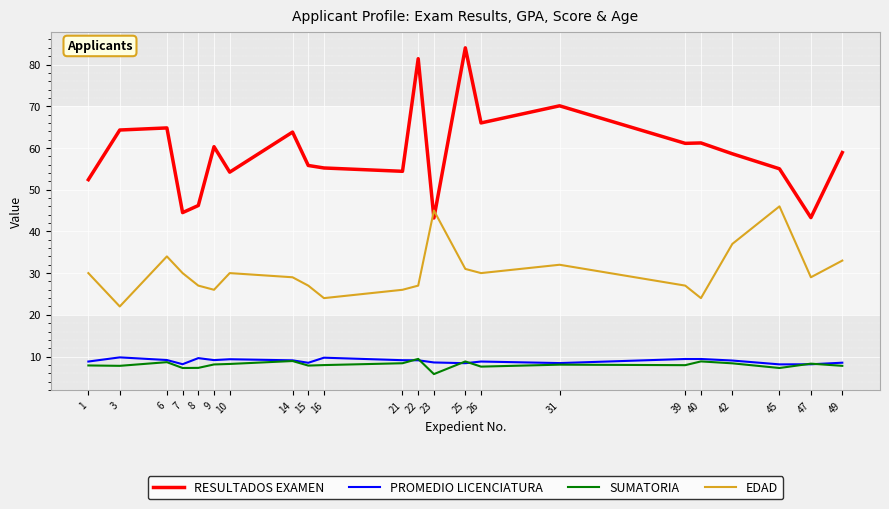

What is the greatest value displayed?

84.0